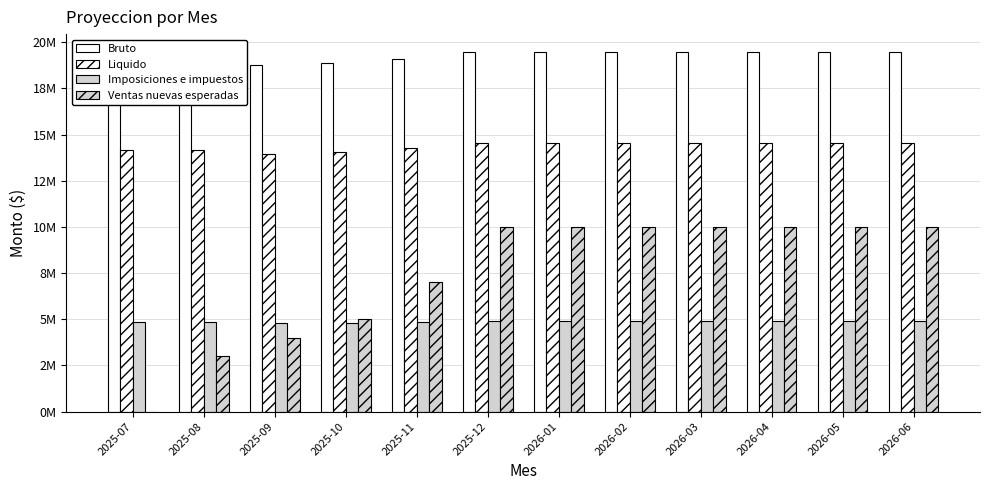

Are the bars horizontal?

No